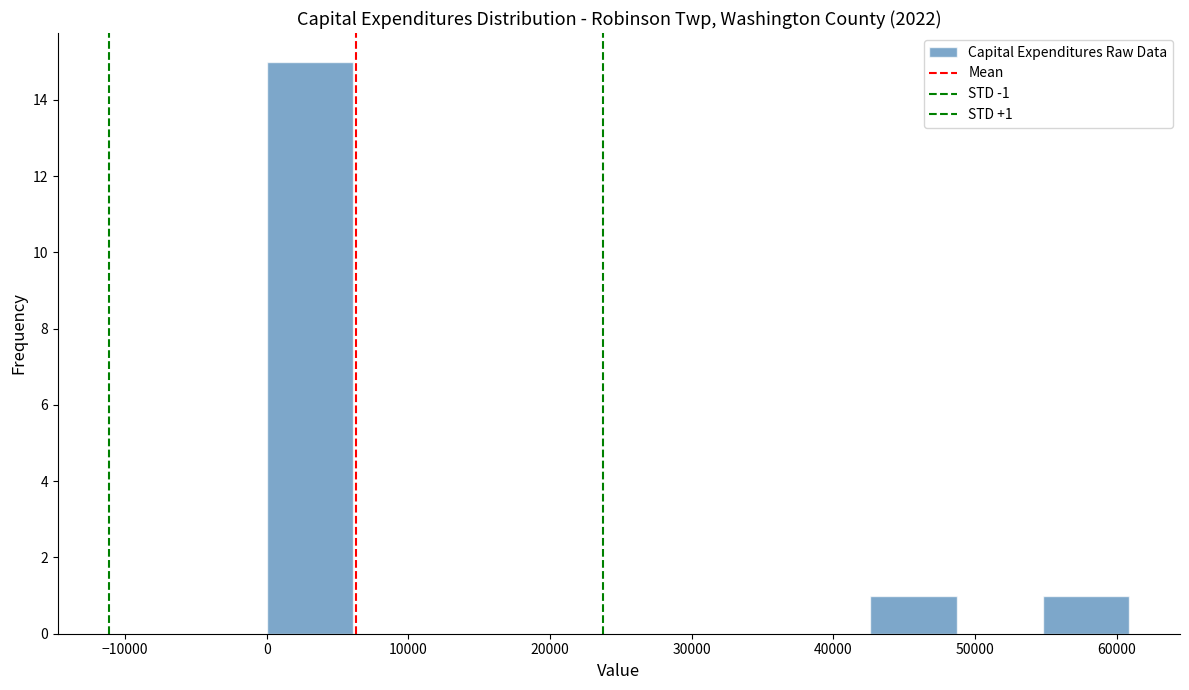

Over which range of the x-axis is the bar tallest?

0 to 6000